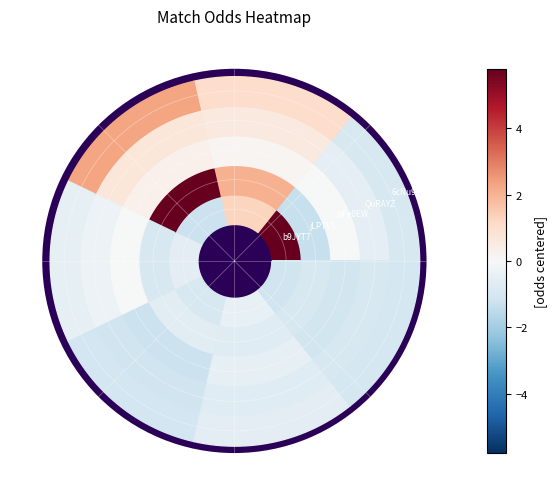

What is the difference between the maximum and second lowest values in the jLPTVSge series?

6.8